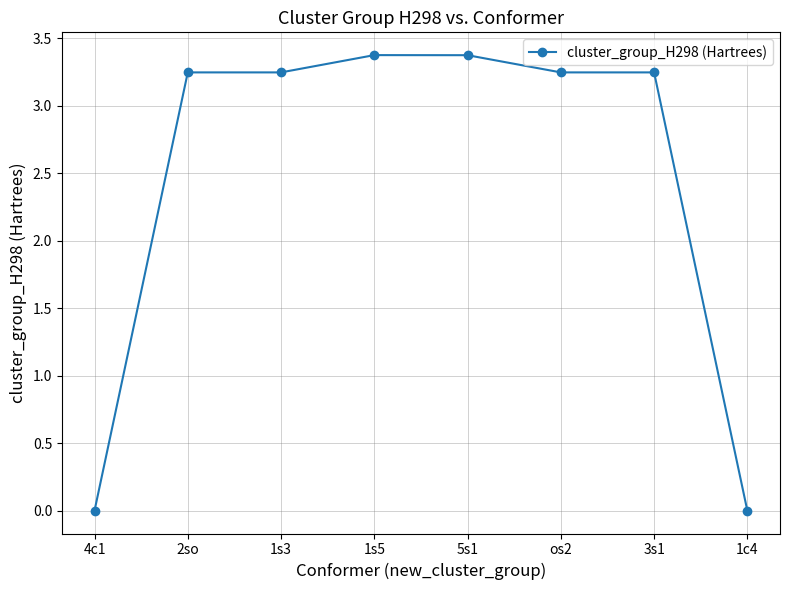

Where does the data first go above 3?

2so